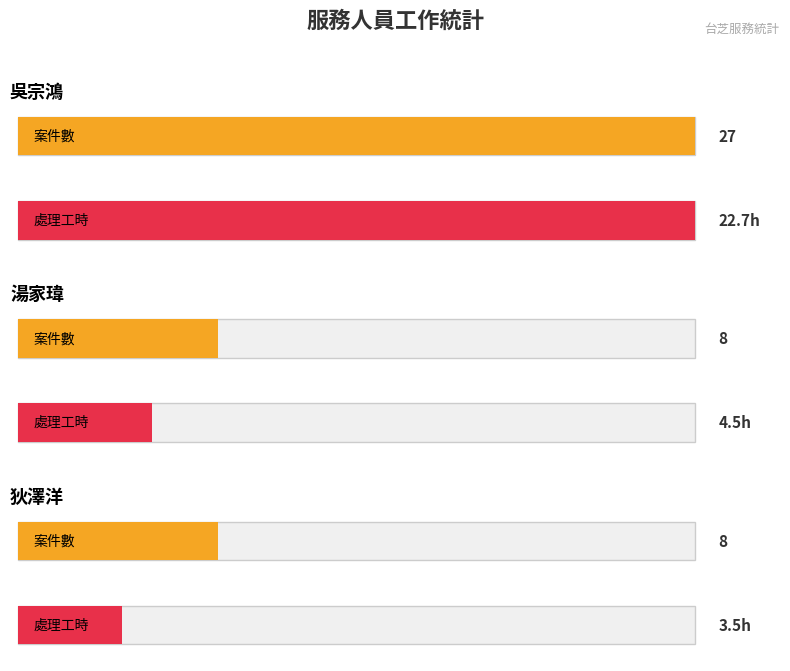

List the labels in order of 處理工時 value, largest first.

吳宗鴻, 湯家瑋, 狄澤洋